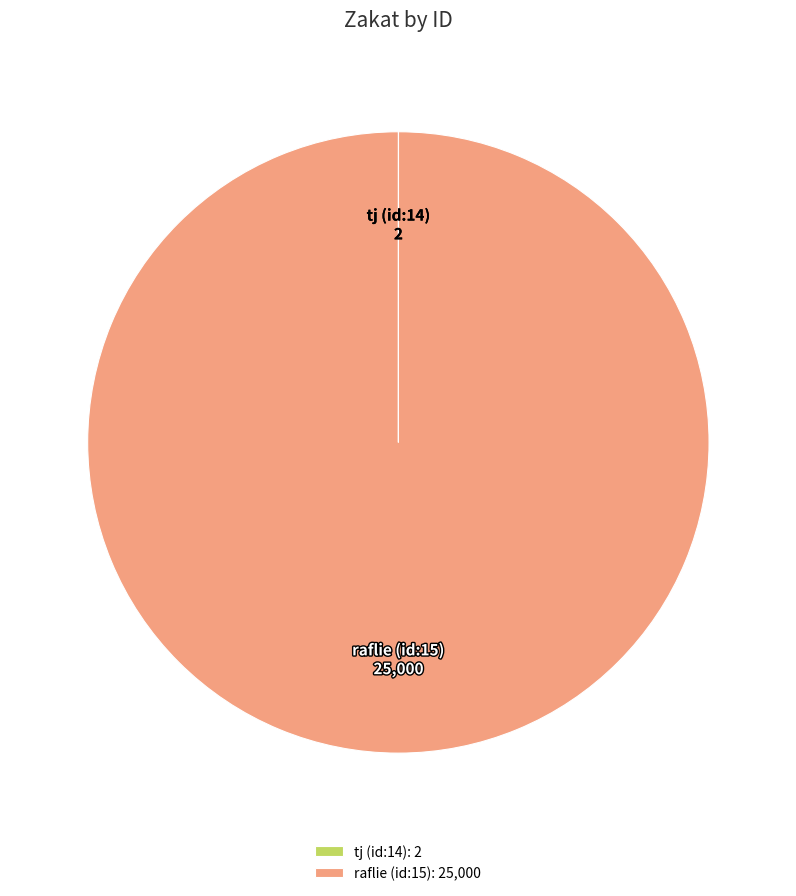

Is it true that raflie (id:15): 25,000 is 85% of the pie?

False